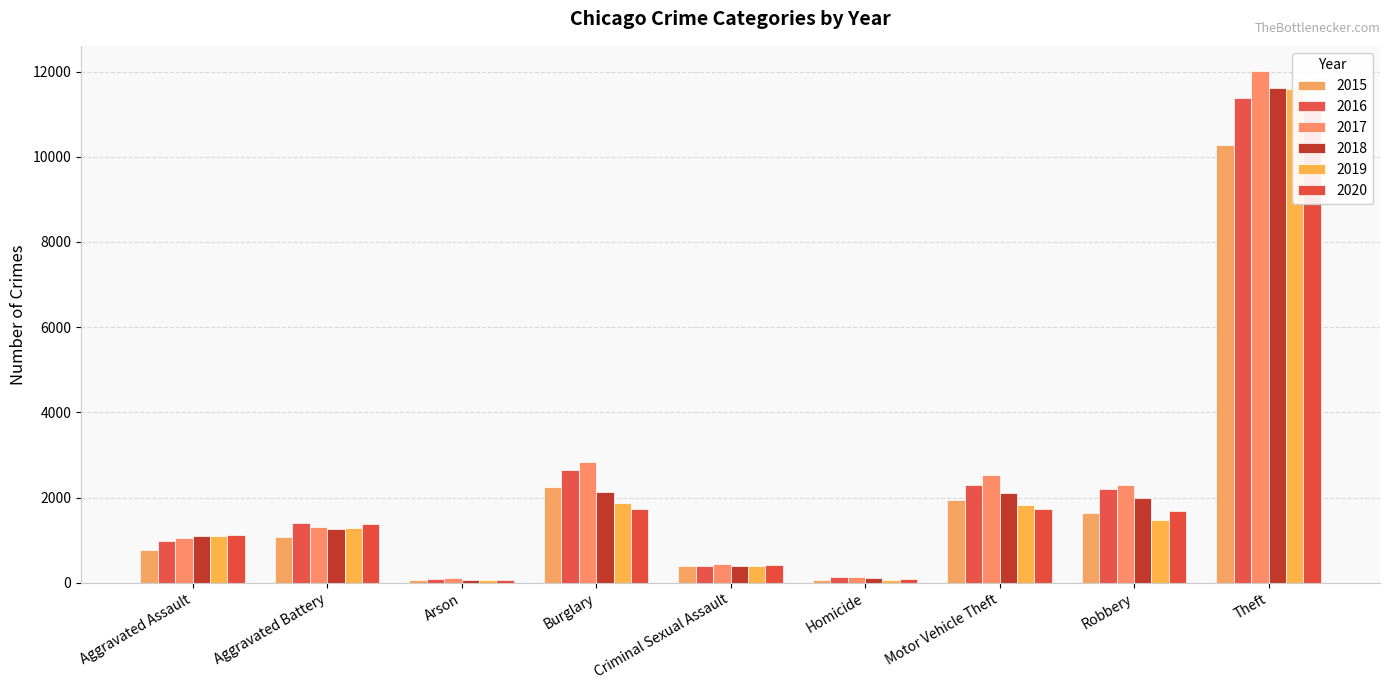

What are all the series names shown in the legend?

2015, 2016, 2017, 2018, 2019, 2020